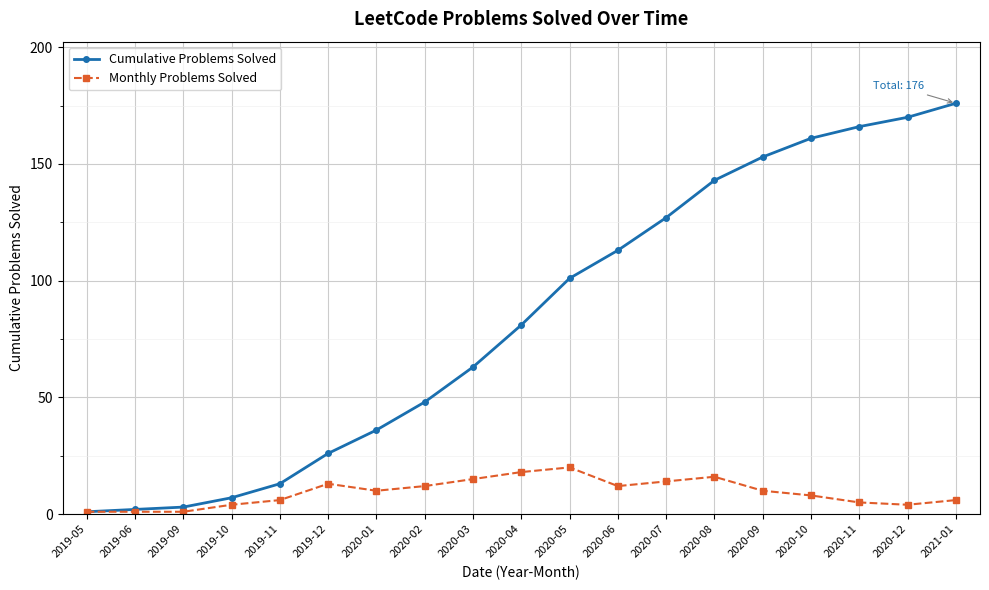

What is the total value across all series at 2020-07?

141